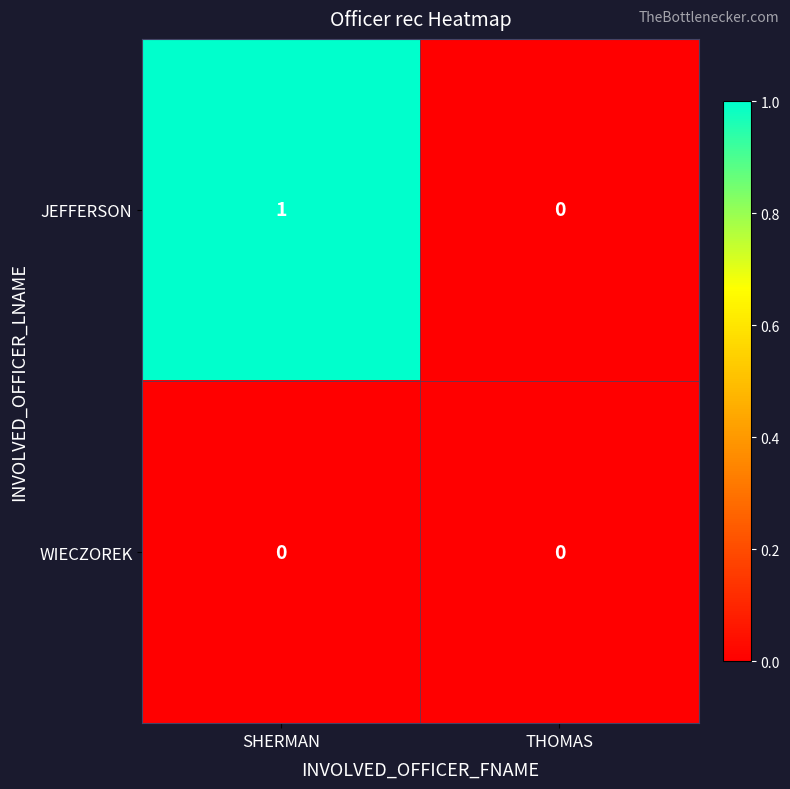

Reading left to right, list all the values displayed in this chart.

JEFFERSON: SHERMAN=1	THOMAS=0
WIECZOREK: SHERMAN=0	THOMAS=0